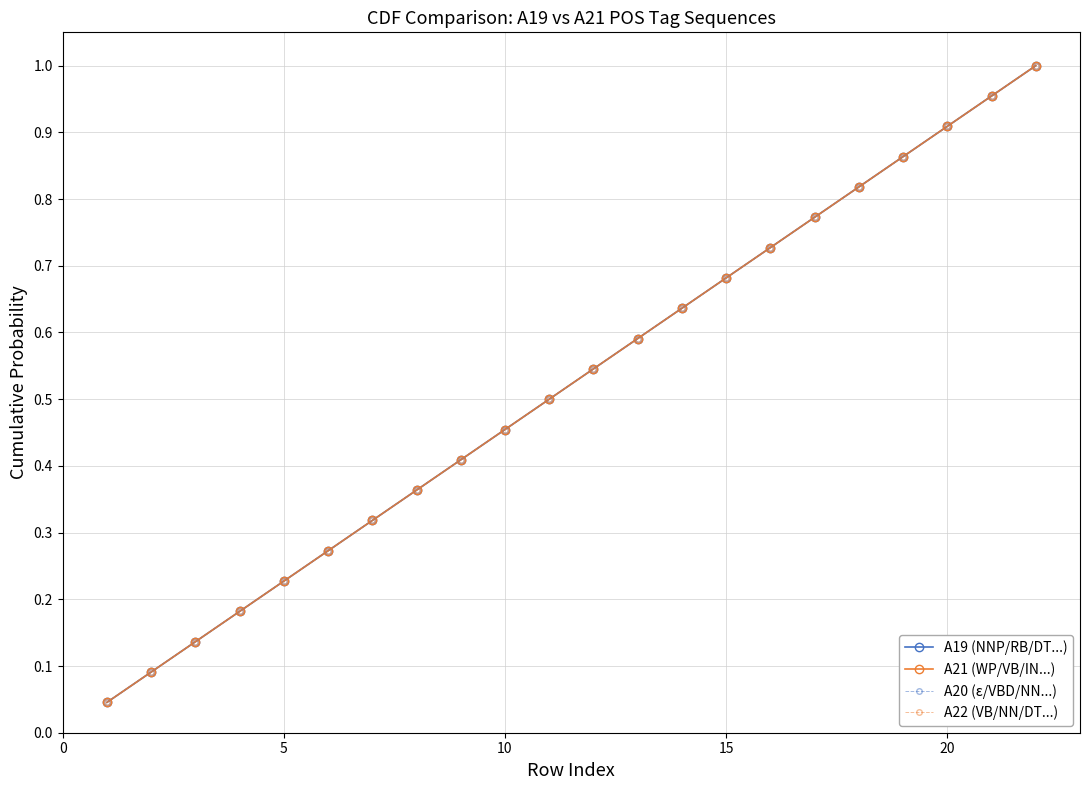

Is this an area chart (filled region under the line)?

No